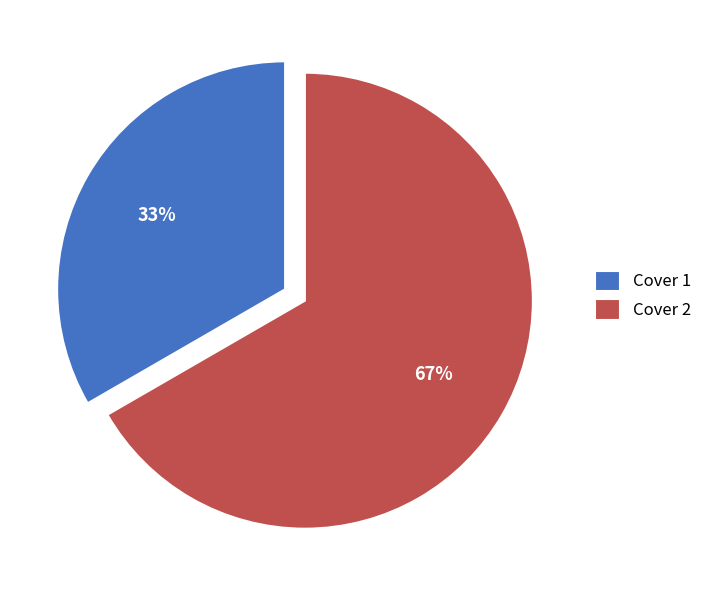

To the nearest percent, what is the combined percentage of Cover 1 and Cover 2?

100%